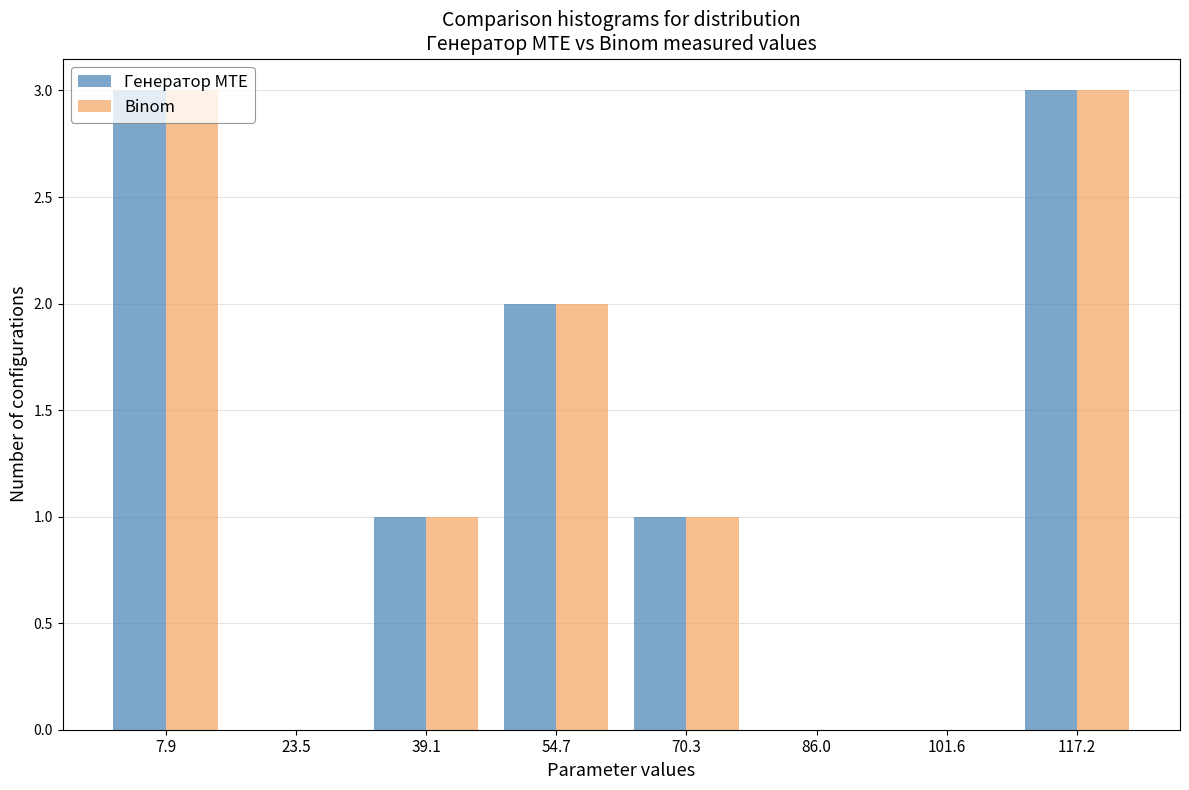

Reading left to right, transcribe this chart: for each range on the x-axis, give the height of each series' bar. Neither the bar edges nor the heights are printed on the chart, so give them approximately, as read against the axes.

0 to 16: Генератор MTE=3	Binom=3
16 to 32: Генератор MTE=0	Binom=0
32 to 46: Генератор MTE=1	Binom=1
46 to 62: Генератор MTE=2	Binom=2
62 to 78: Генератор MTE=1	Binom=1
78 to 94: Генератор MTE=0	Binom=0
94 to 110: Генератор MTE=0	Binom=0
110 to 124: Генератор MTE=3	Binom=3